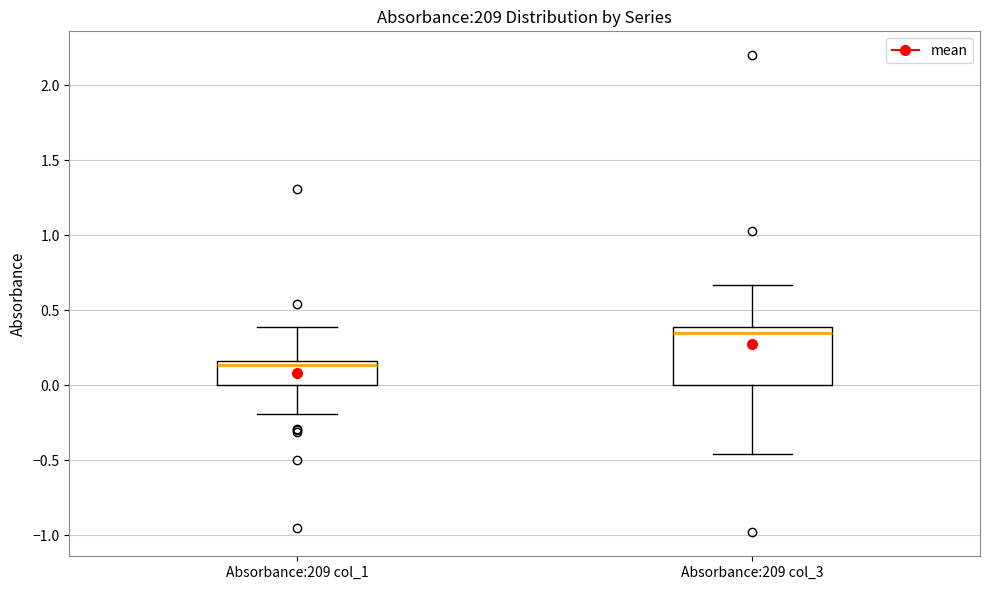

Which box is the tallest, from its lower edge to its upper edge?

Absorbance:209 col_3